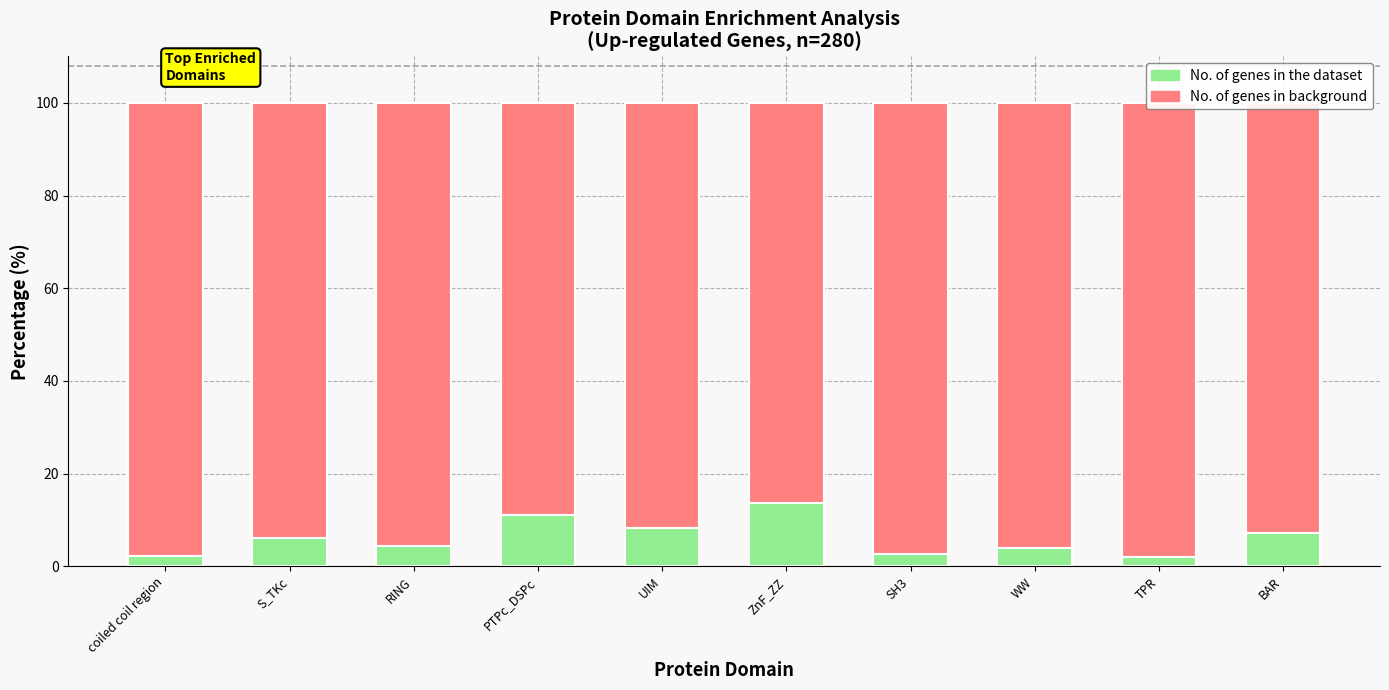

Rank the series at UIM from lowest to highest value.

No. of genes in the dataset, No. of genes in background